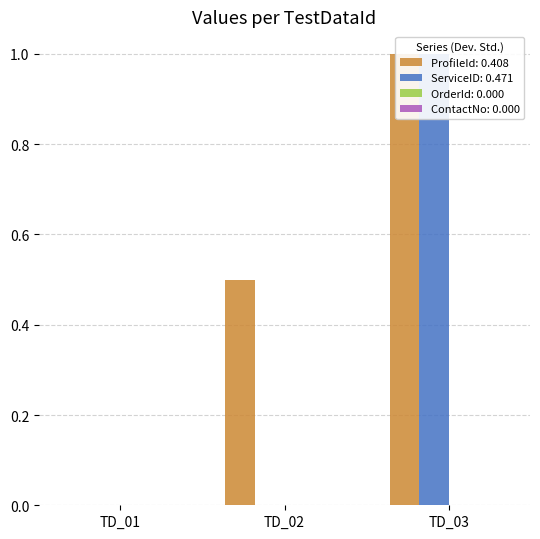

What are all the series names shown in the legend?

ProfileId, ServiceID